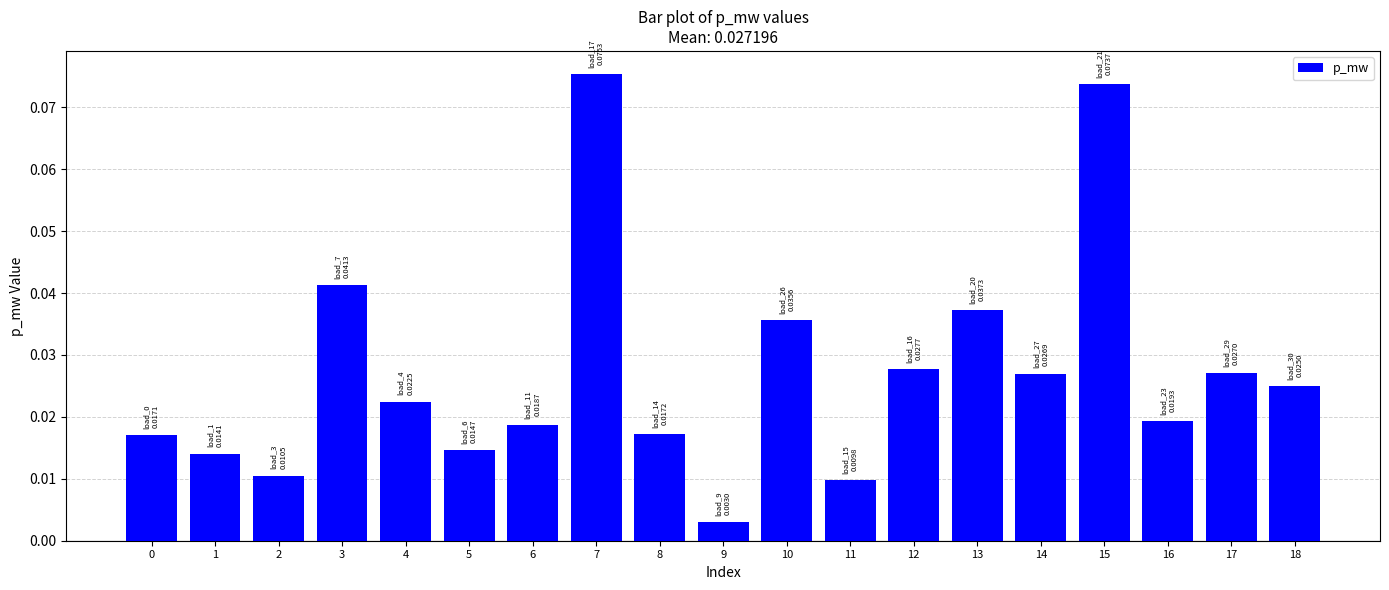

At which category does the chart reach its minimum across all series?

9